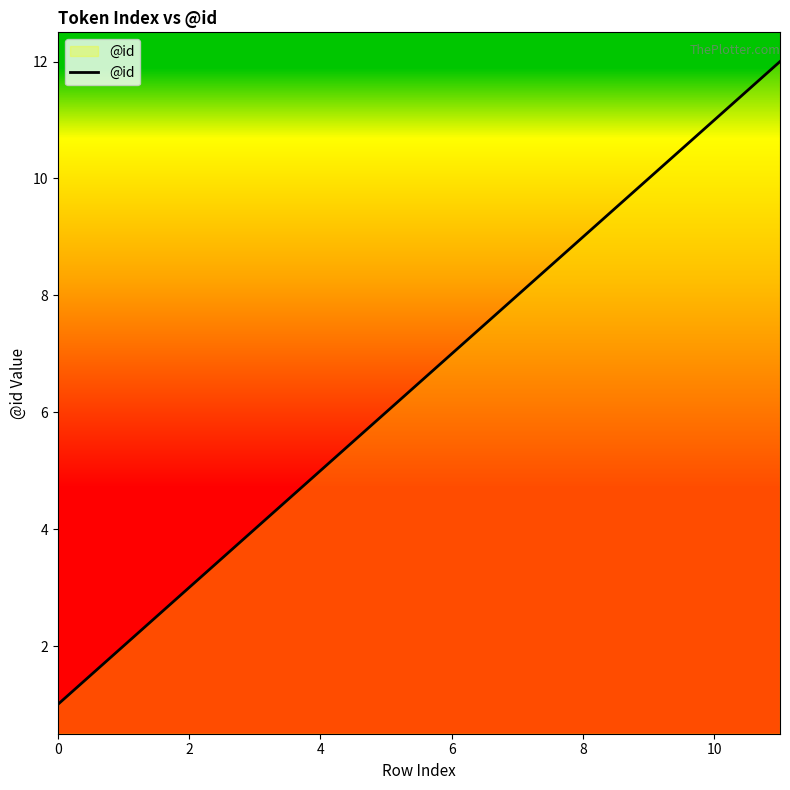

Does the chart display data point markers on the line(s)?

No